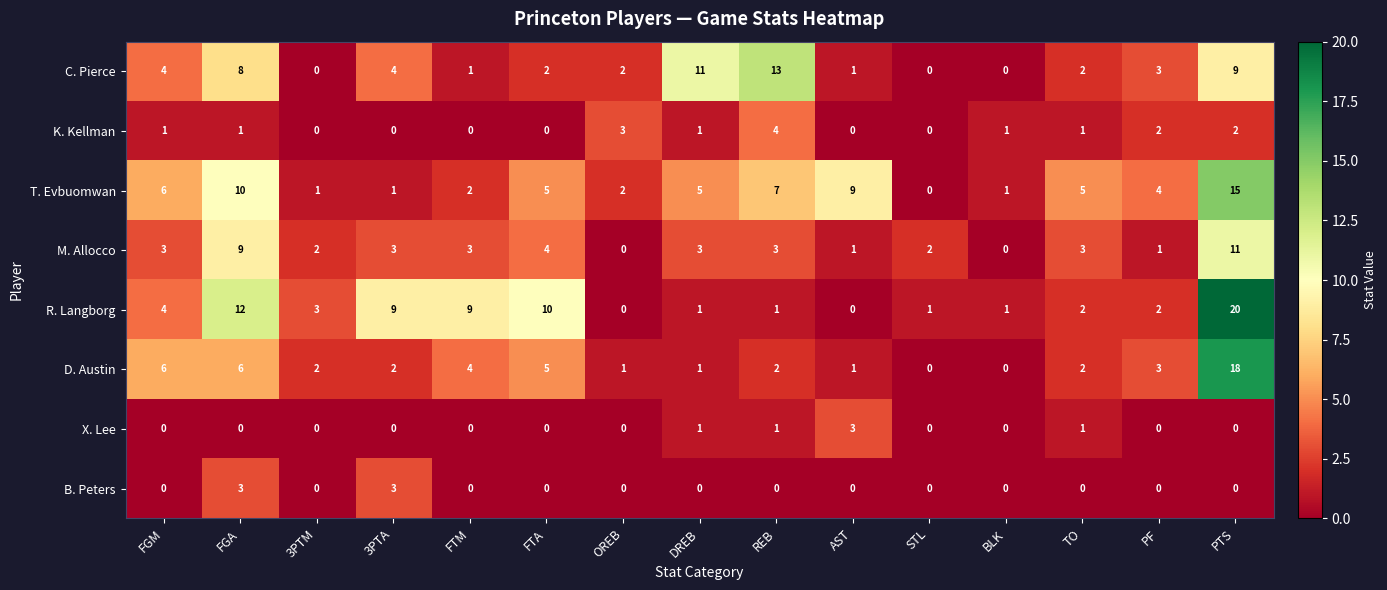

True or false: C. Pierce has a value of 5 at DREB.

False